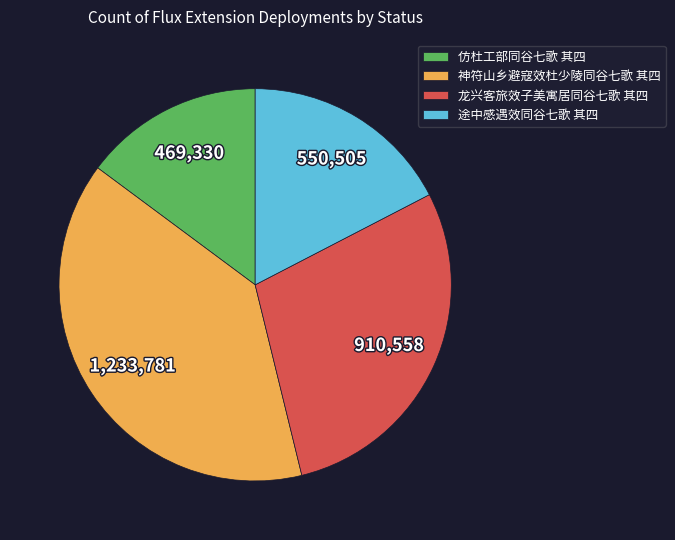

What is the ratio of the value at 途中感遇效同谷七歌 其四 to the value at 神符山乡避寇效杜少陵同谷七歌 其四?

0.4